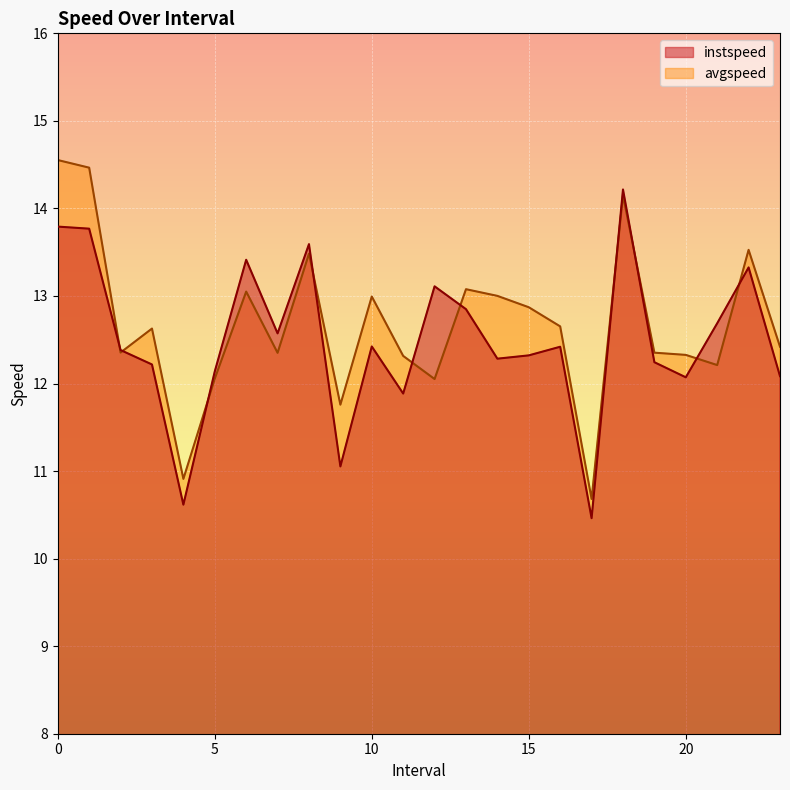

At which category is the sum across all series the highest?

18.0